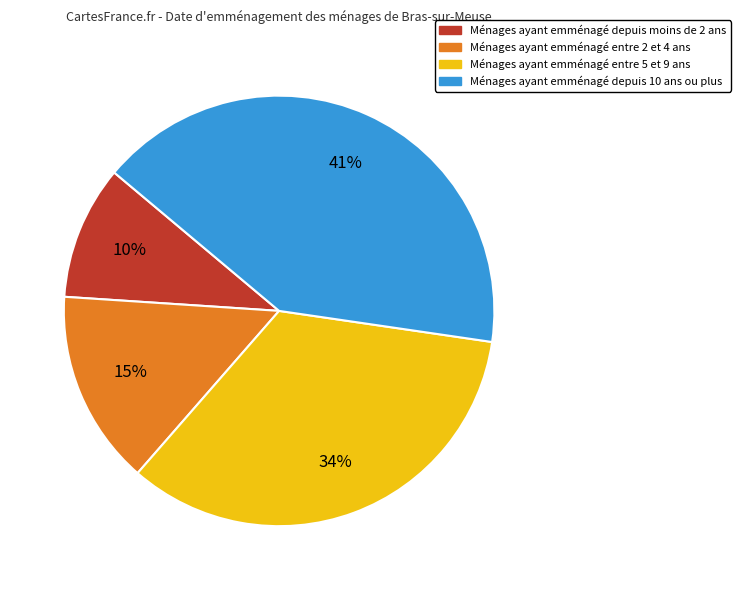

To the nearest percent, what is the average slice percentage?

25%